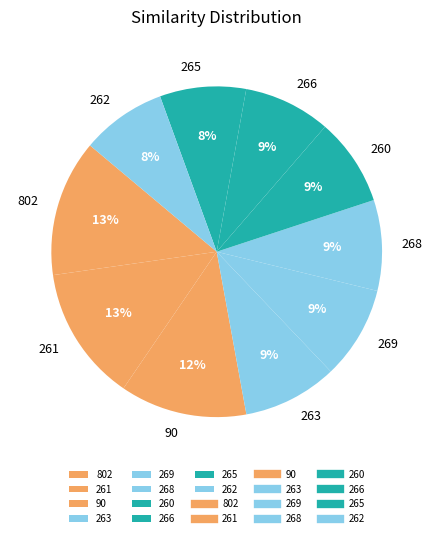

How many slices are in this pie chart?

10